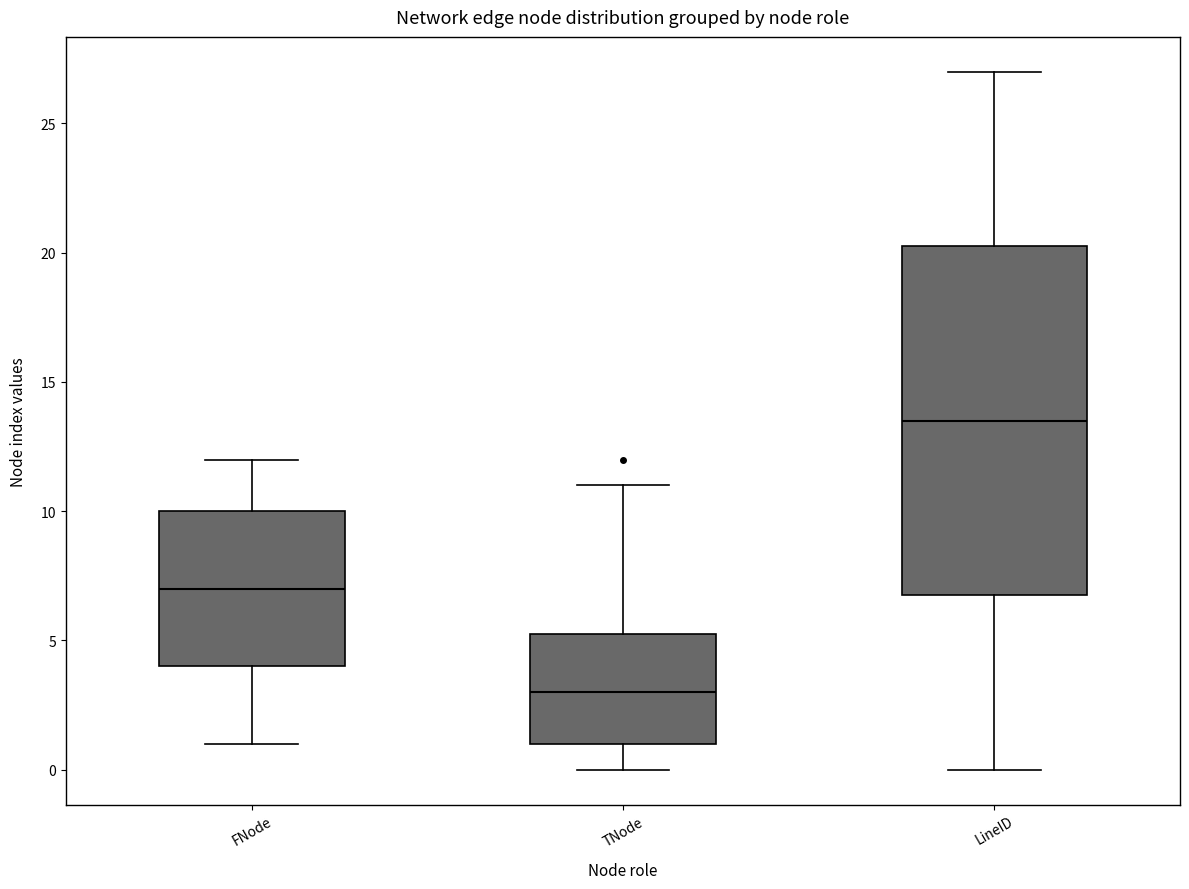

Reading left to right, read every box against the y-axis: the position of its median line, the range the box covers, and the ends of its whiskers. The values are not printed on the chart, so give them approximately, as read against the axis.

FNode: median 7.0, box 4.0 to 10.0, whiskers 1.0 to 12.0
TNode: median 3.0, box 1.0 to 5.5, whiskers 0.0 to 11.0
LineID: median 13.5, box 7.0 to 20.5, whiskers 0.0 to 27.0